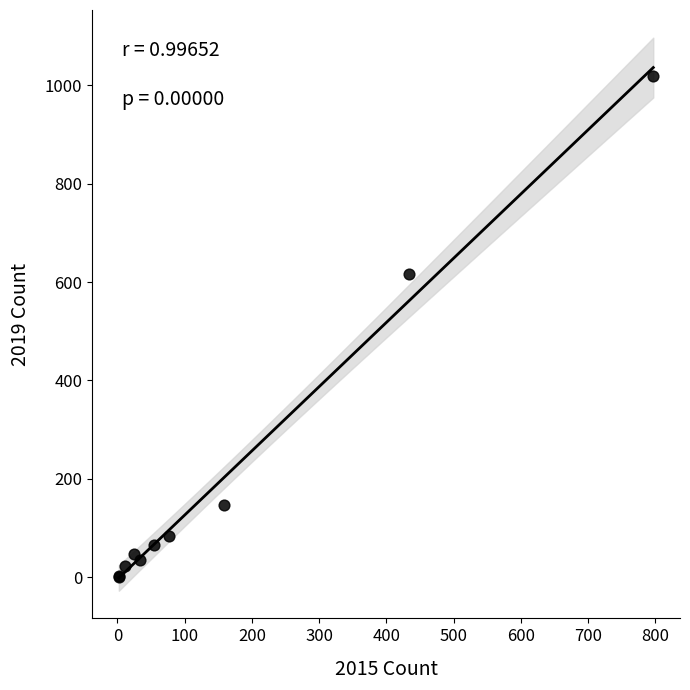

What Y value in the scatter plot is closest to 509?

616